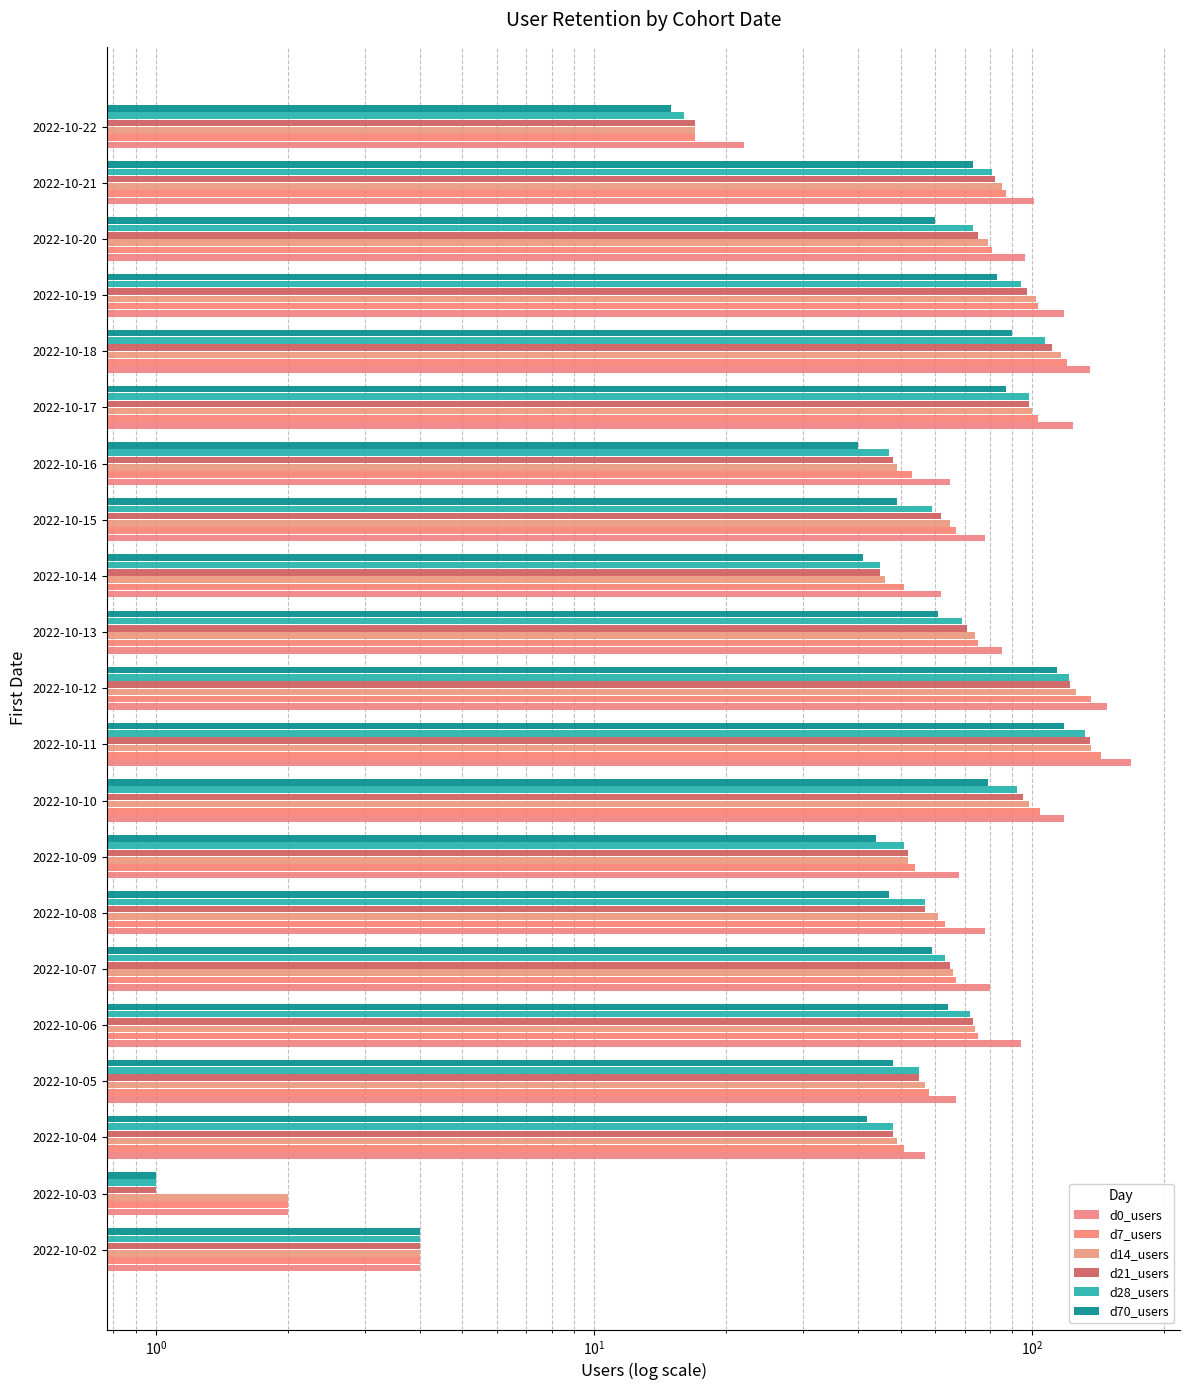

List the series in order of their peak value, lowest first.

d70_users, d28_users, d21_users, d14_users, d7_users, d0_users